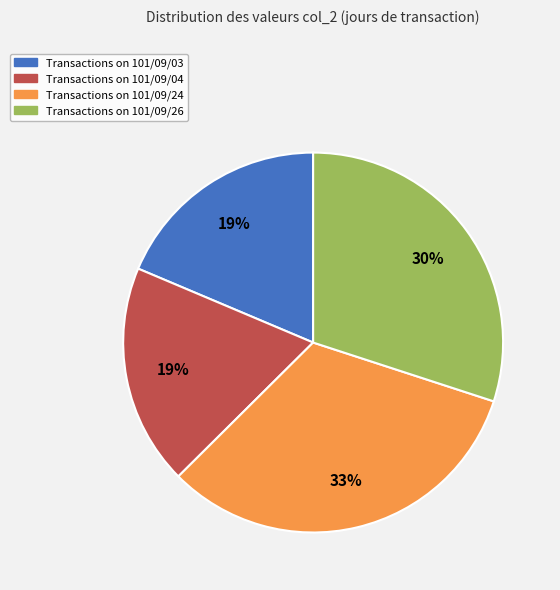

Which has a higher value, Transactions on 101/09/26 or Transactions on 101/09/24?

Transactions on 101/09/24